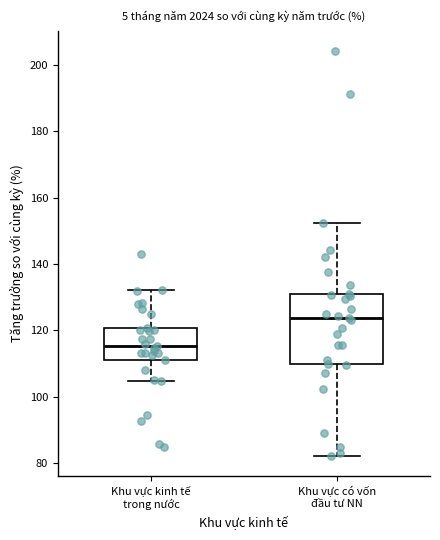

Which box's median line is the lowest?

Khu vực kinh tế trong nước